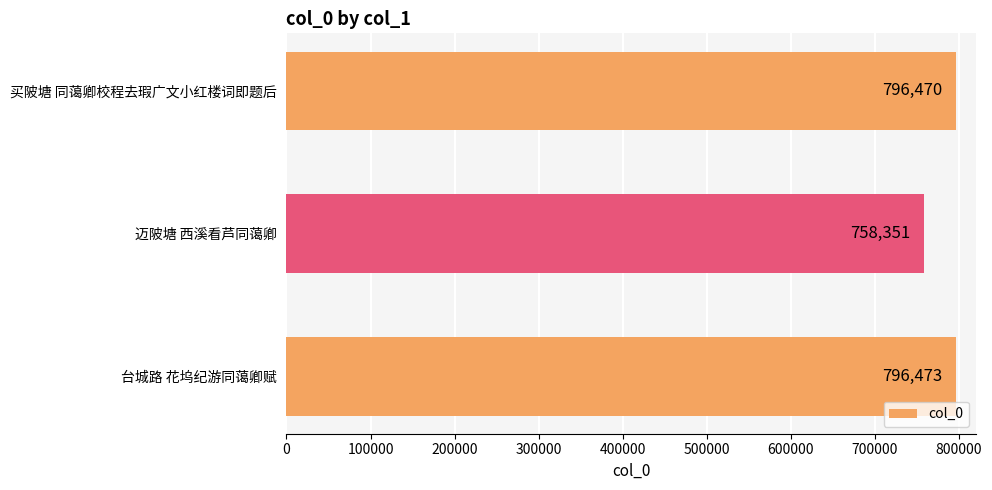

What is the smallest value displayed?

758351